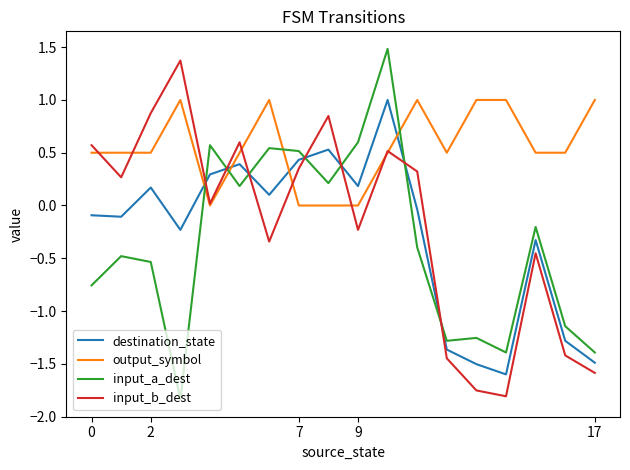

True or false: input_a_dest and destination_state cross at least once.

True